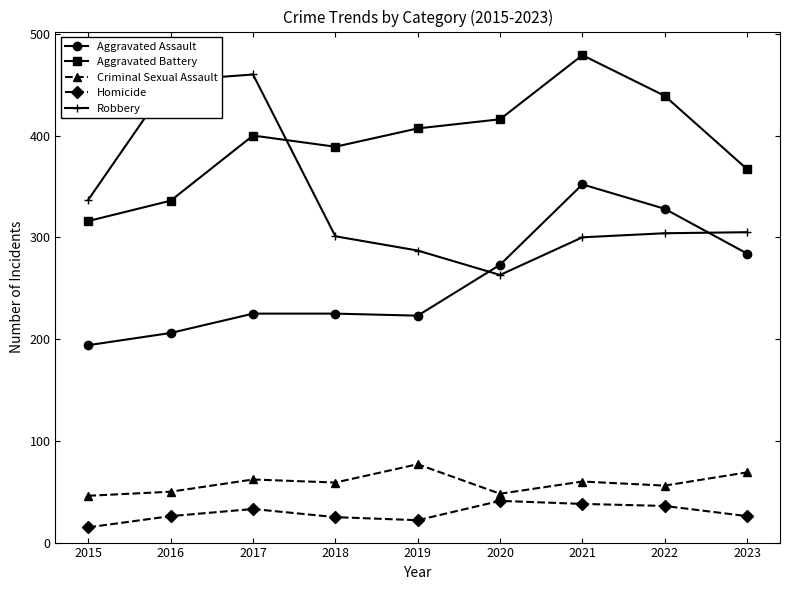

Which series has the largest total across all categories?

Aggravated Battery